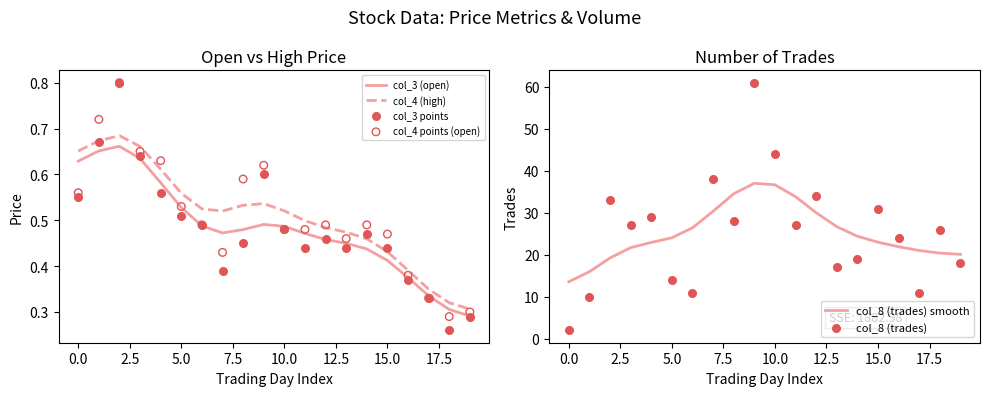

True or false: col_4 (high) and col_3 (open) cross at least once.

False